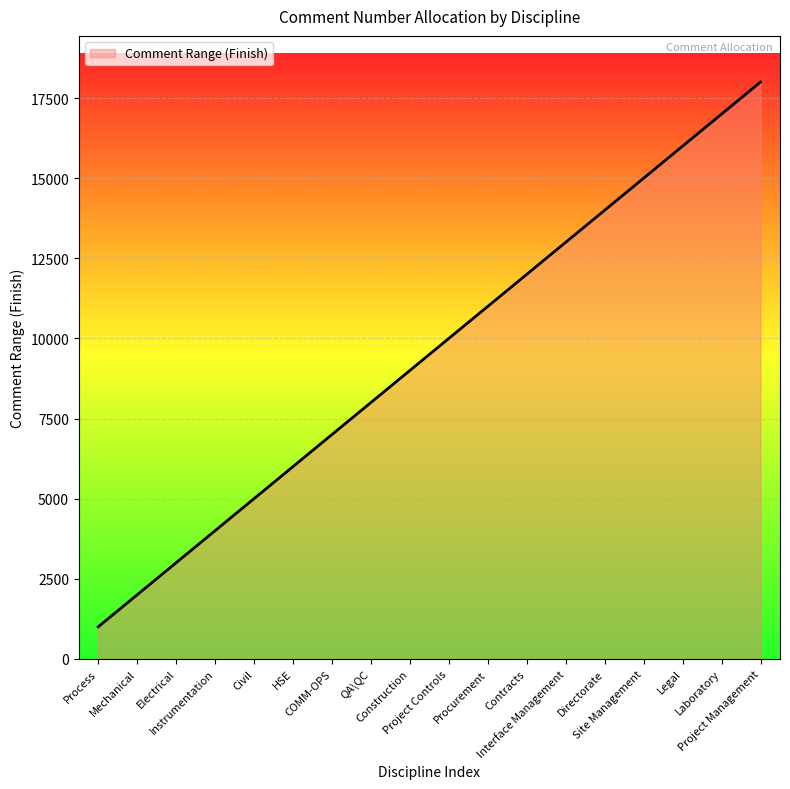

What is the maximum value shown in the chart?

18000